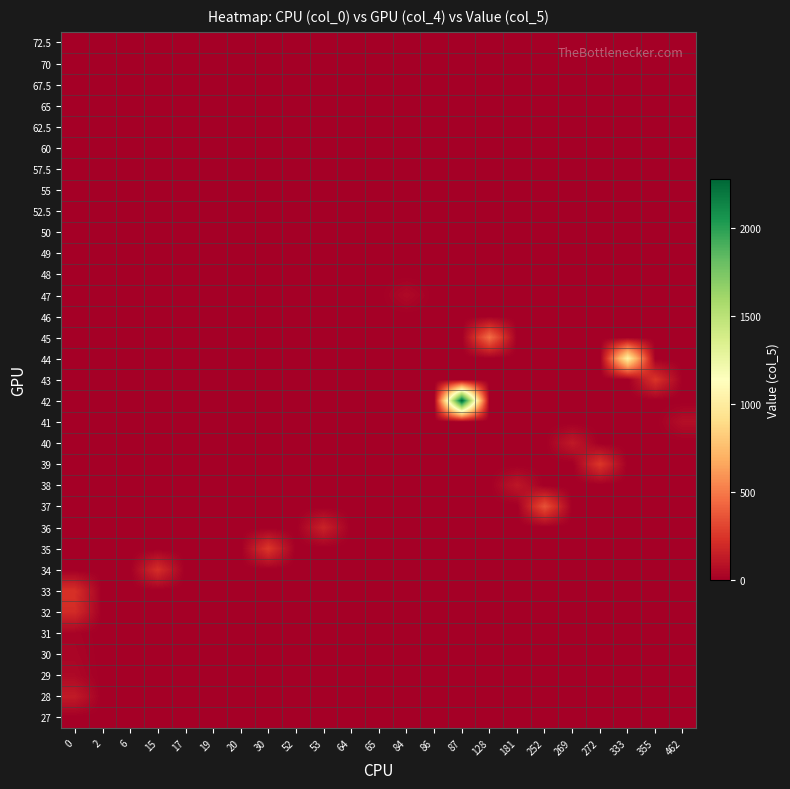

Which label corresponds to the largest value in the chart?

87